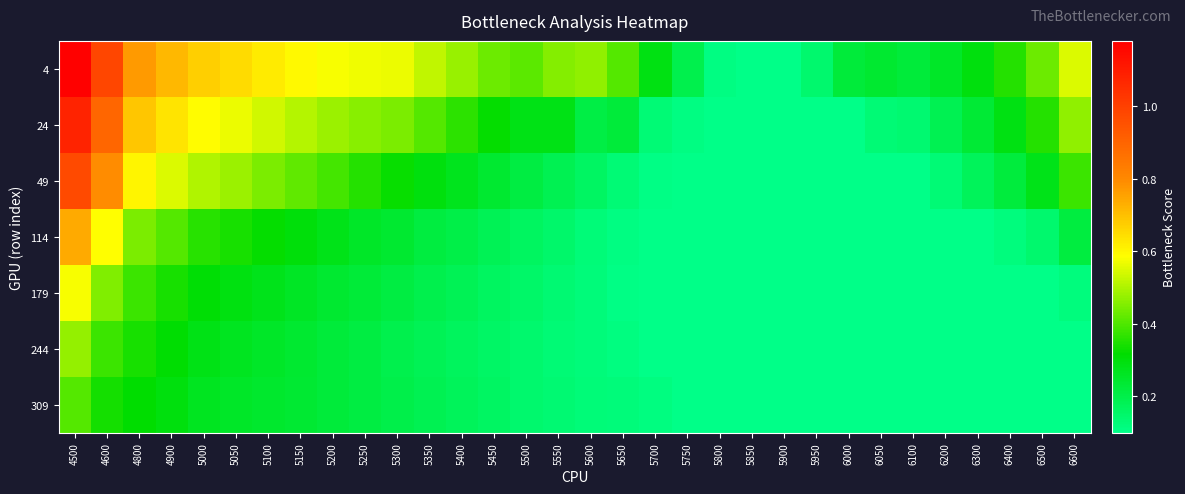

What is the total value across all series at 5800?

0.7